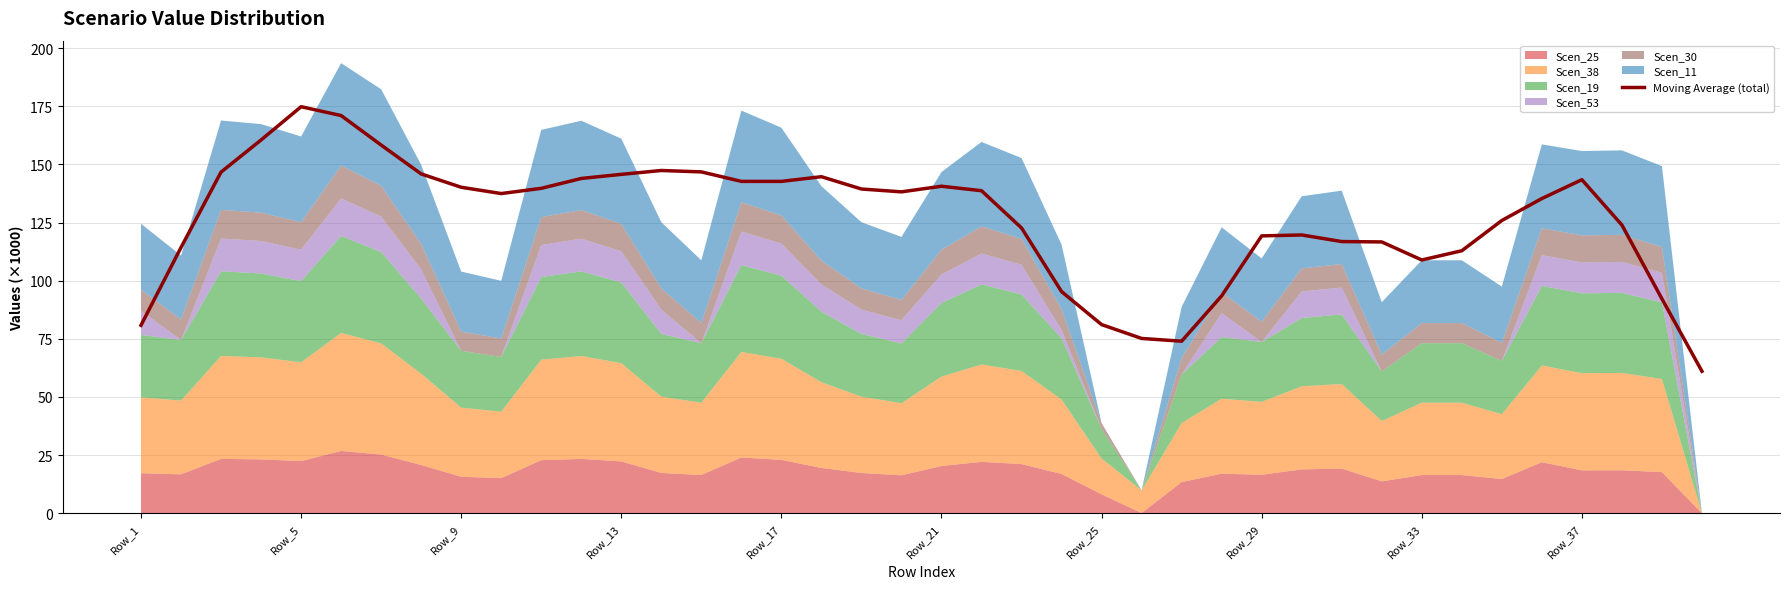

The value at 26 is 26.9. True or false?

False